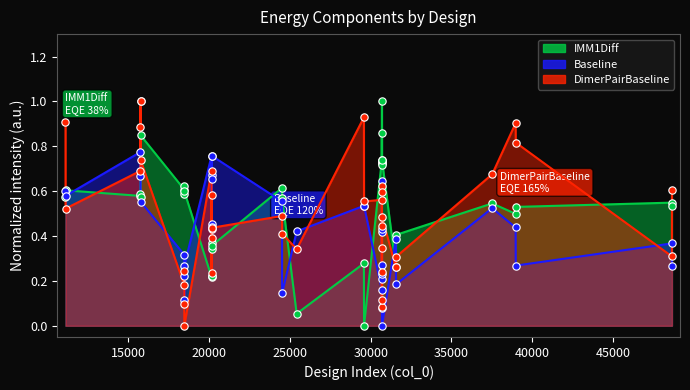

What is the total value across all series at 1?

2.1